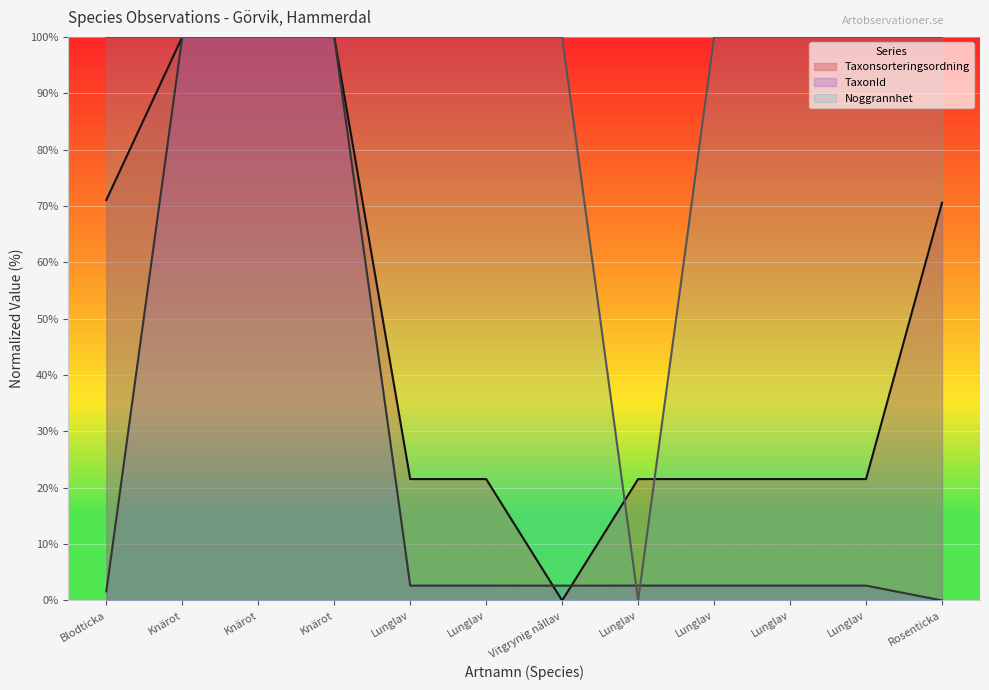

Which series has the largest total across all categories?

Noggrannhet